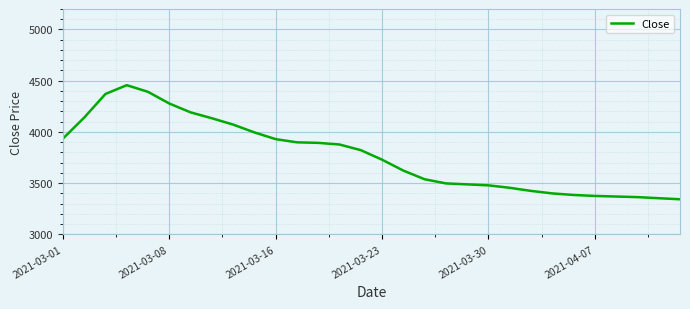

What is the minimum value shown in the chart?

3341.6